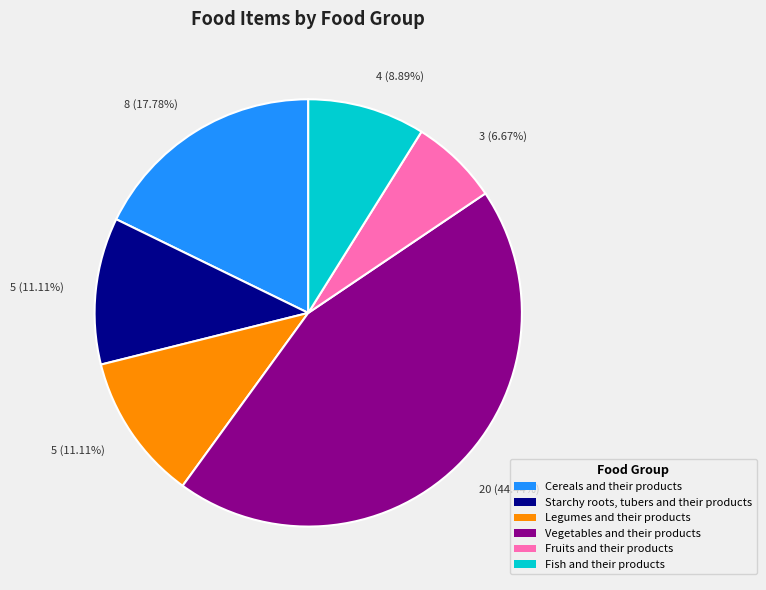

Is there any slice that represents more than half of the pie?

No